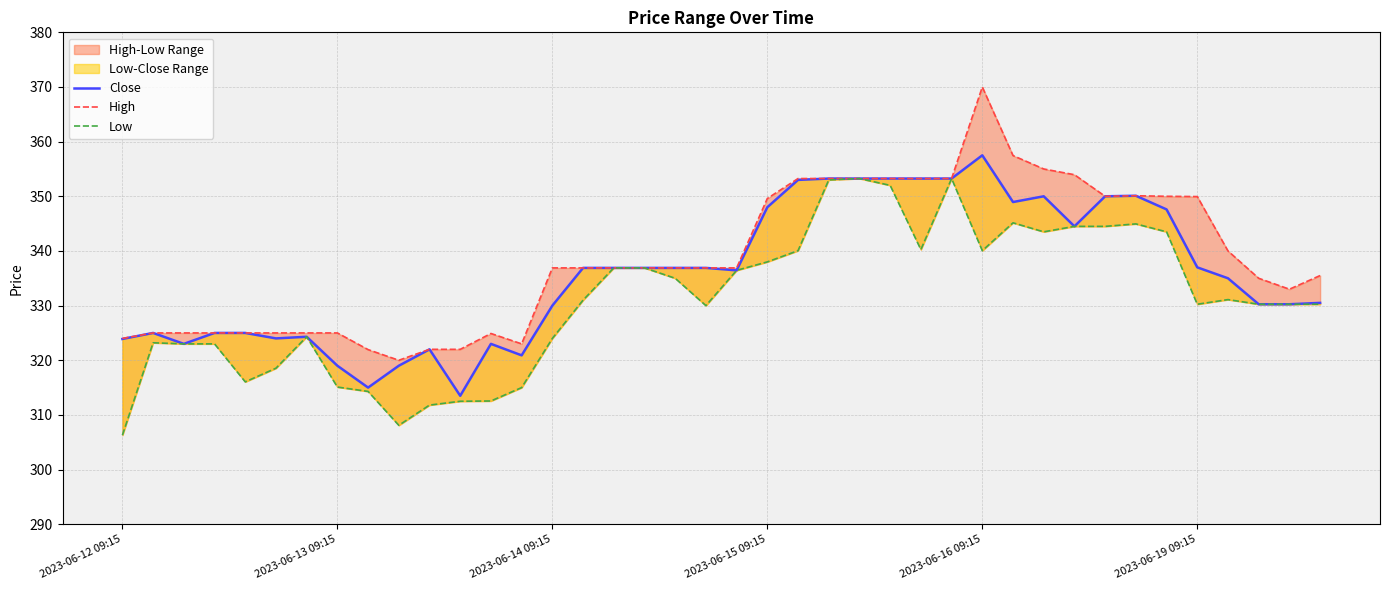

What is the total value across all series at 34?

1041.1